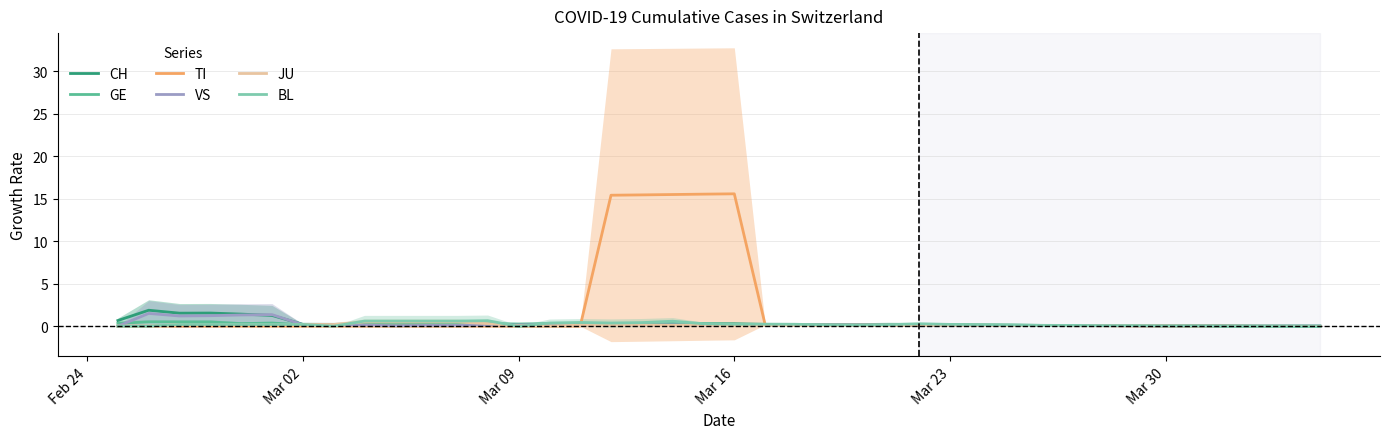

True or false: TI has more than 2 points higher than both neighbors.

True